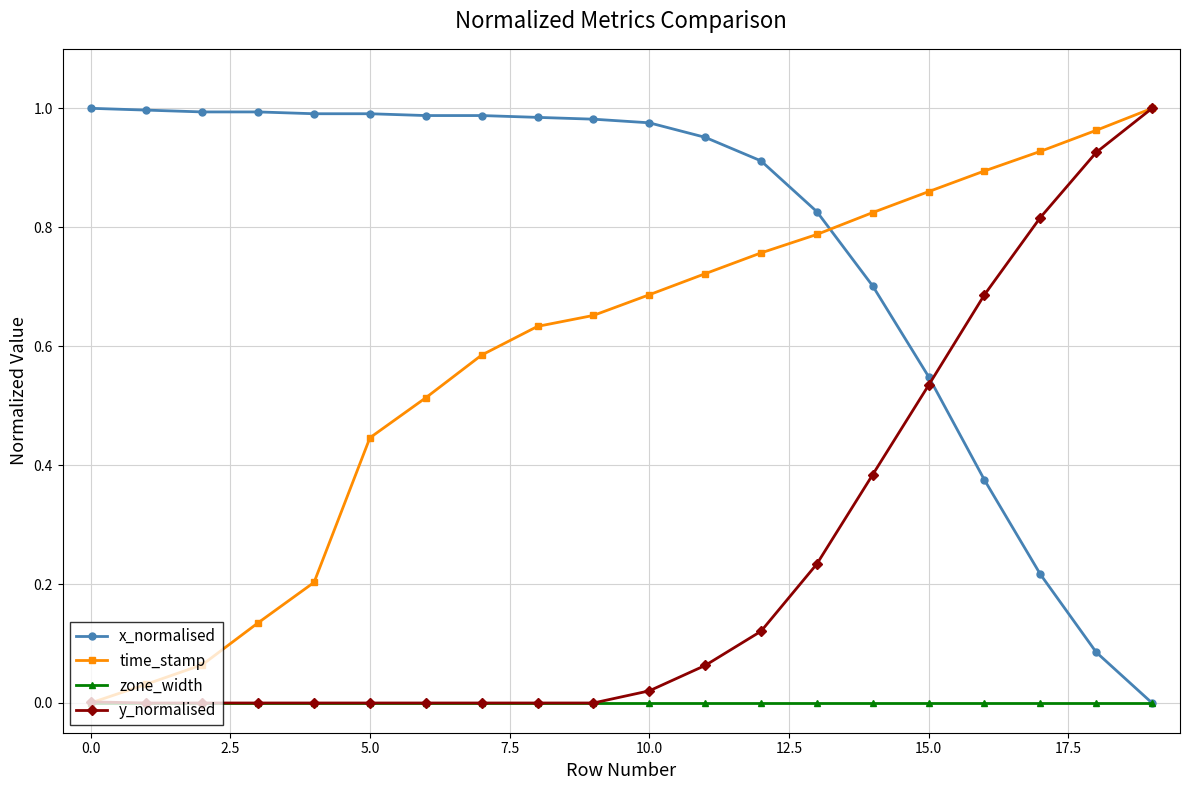

Which series has the largest total across all categories?

x_normalised